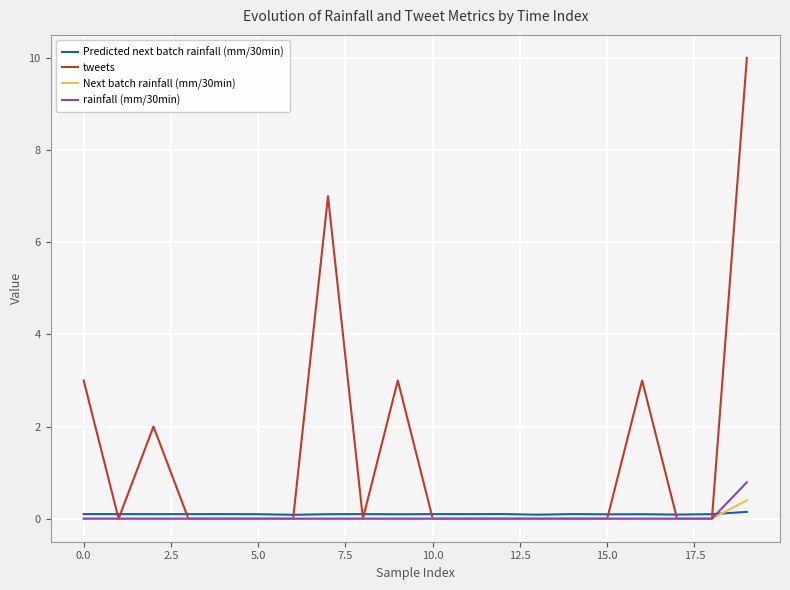

What is the greatest value displayed?

10.0